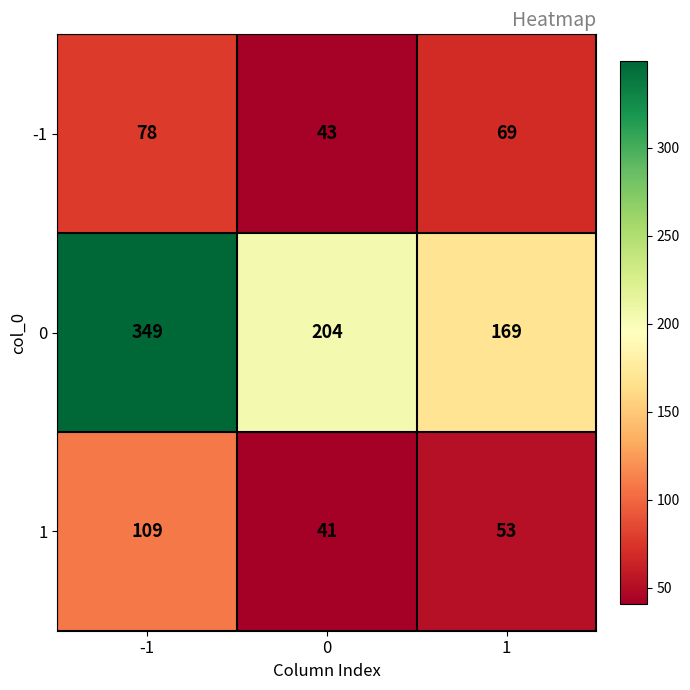

Count the 1 values in the range 41 to 109.

3